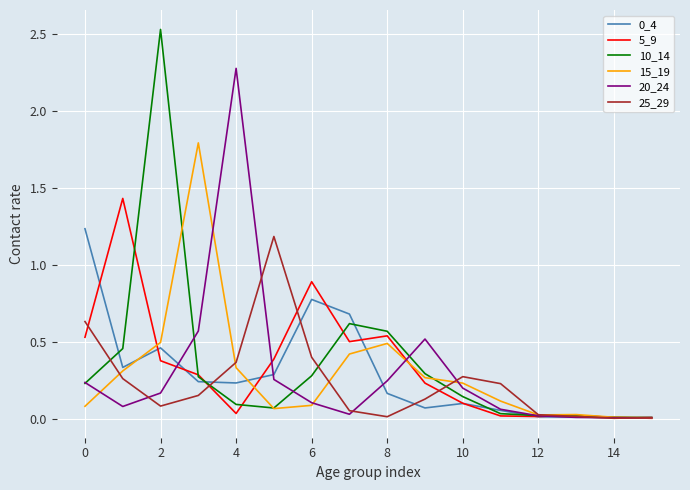

True or false: 15_19 and 25_29 cross at least once.

True